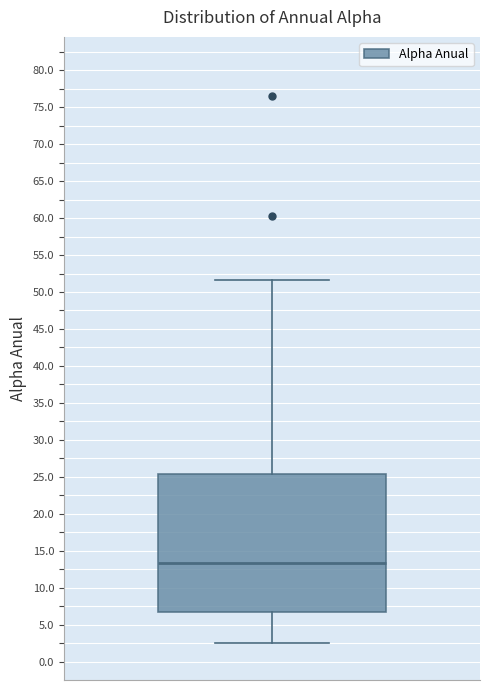

Transcribe this box plot: give where the median line is, the range the box spans, and where the two whiskers end, as read against the y-axis. The values are not printed on the chart, so give them approximately, as read against the axis.

median 13.5, box 7.0 to 25.5, whiskers 2.5 to 51.5